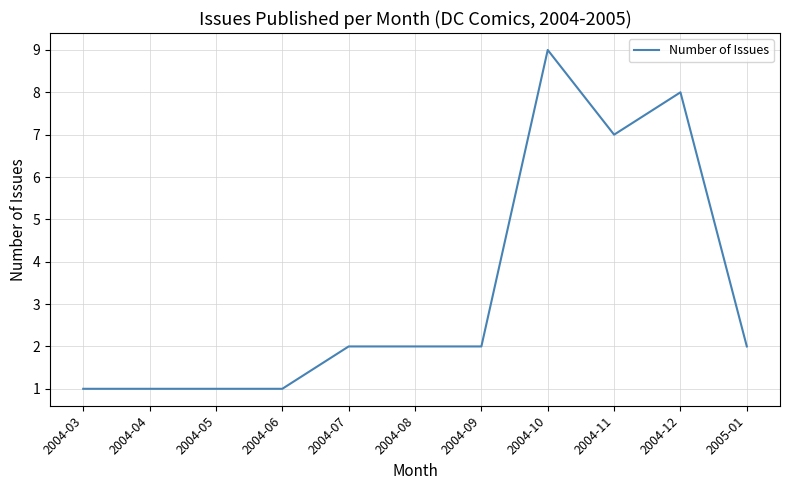

True or false: the data shows 0 at 2004-06.

False